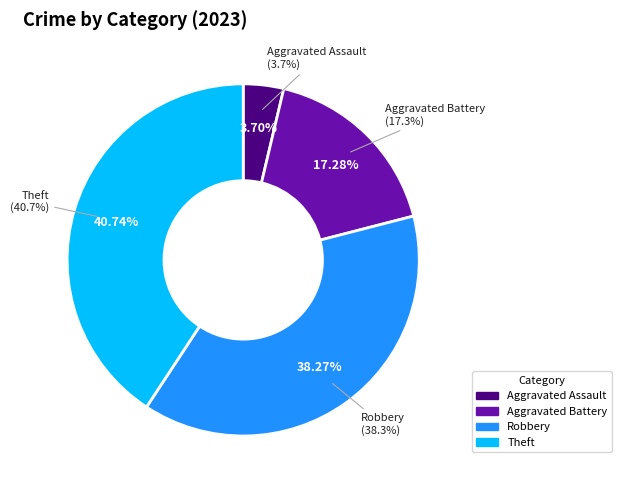

Does Aggravated Battery represent more than half of the total?

No